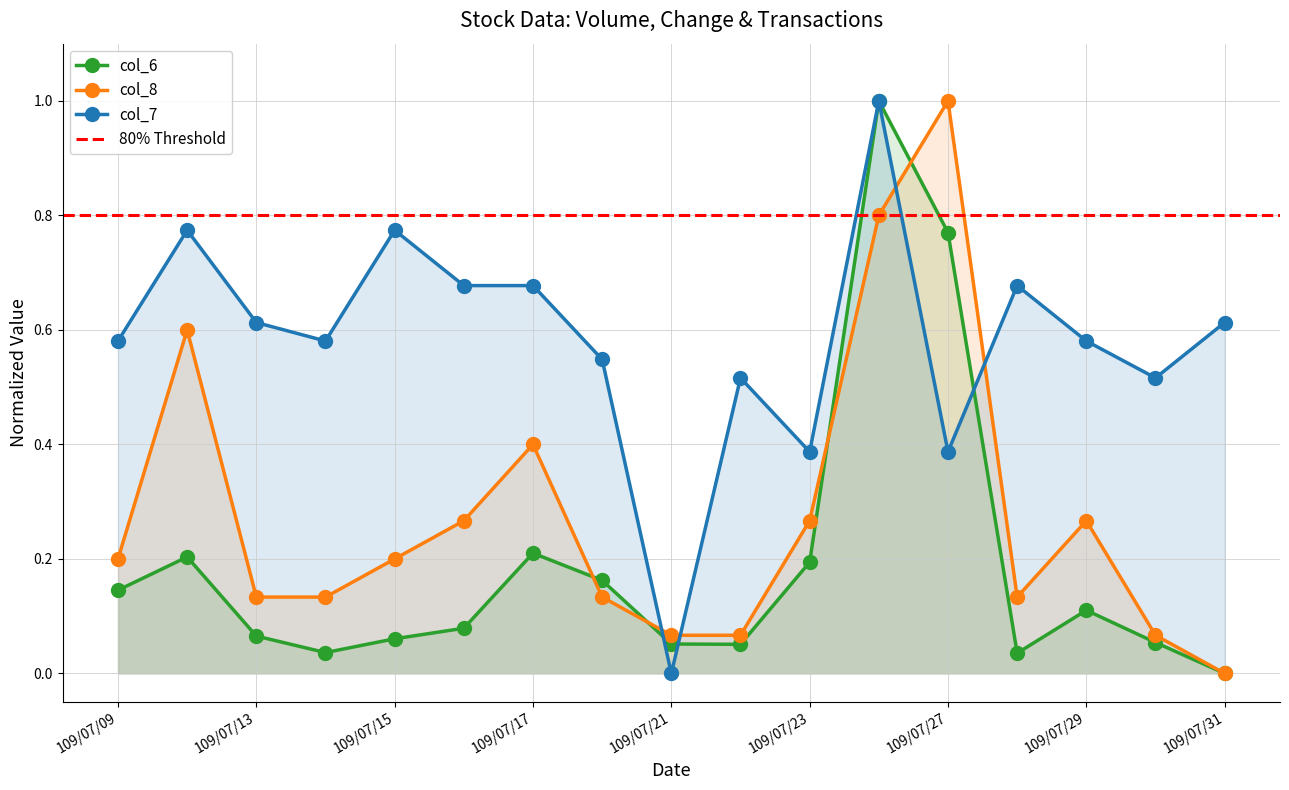

How many positive values does the col_6 series have?

16